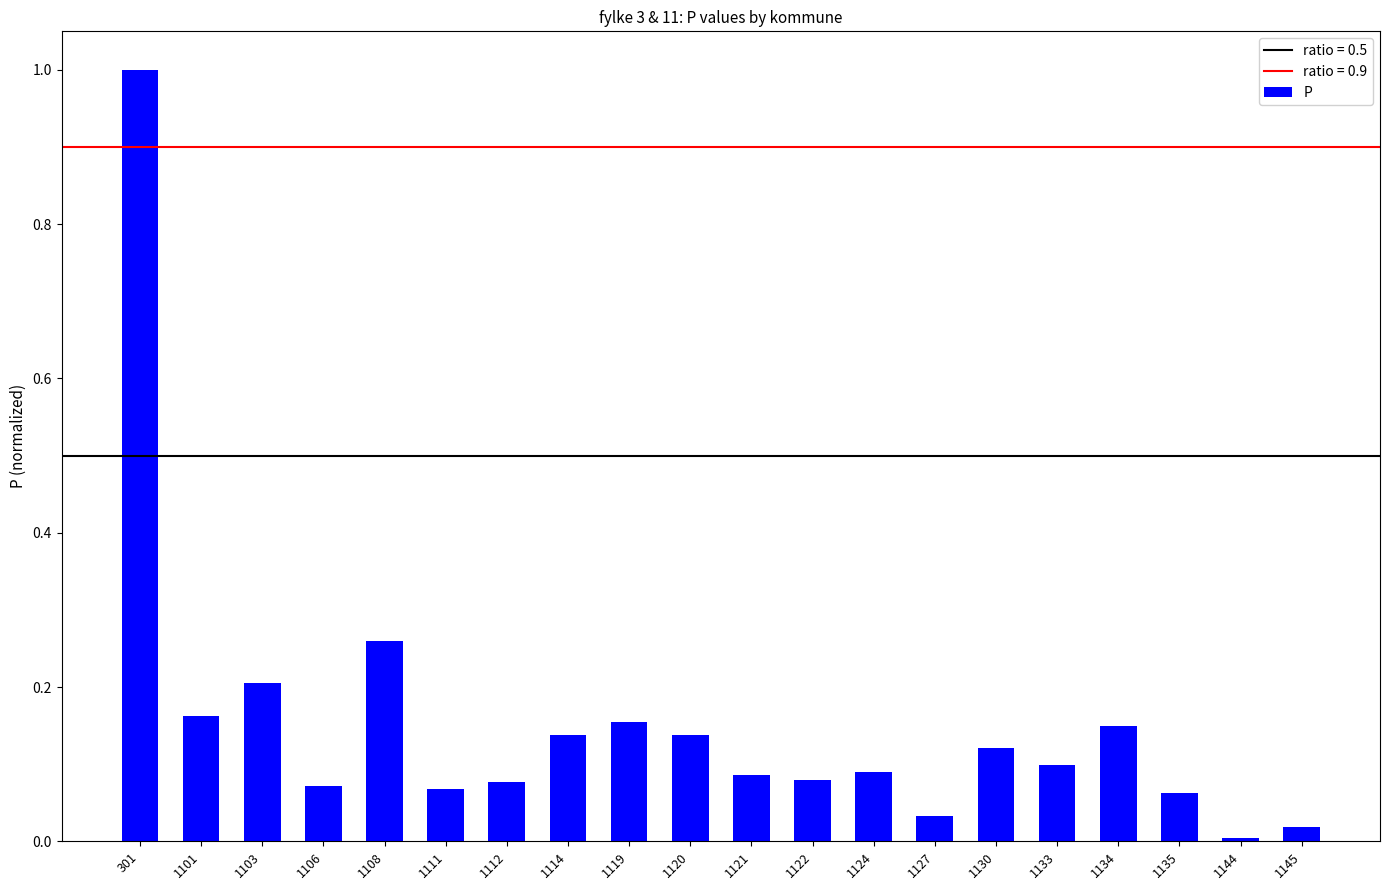

At which label is the value closest to 0?

1144